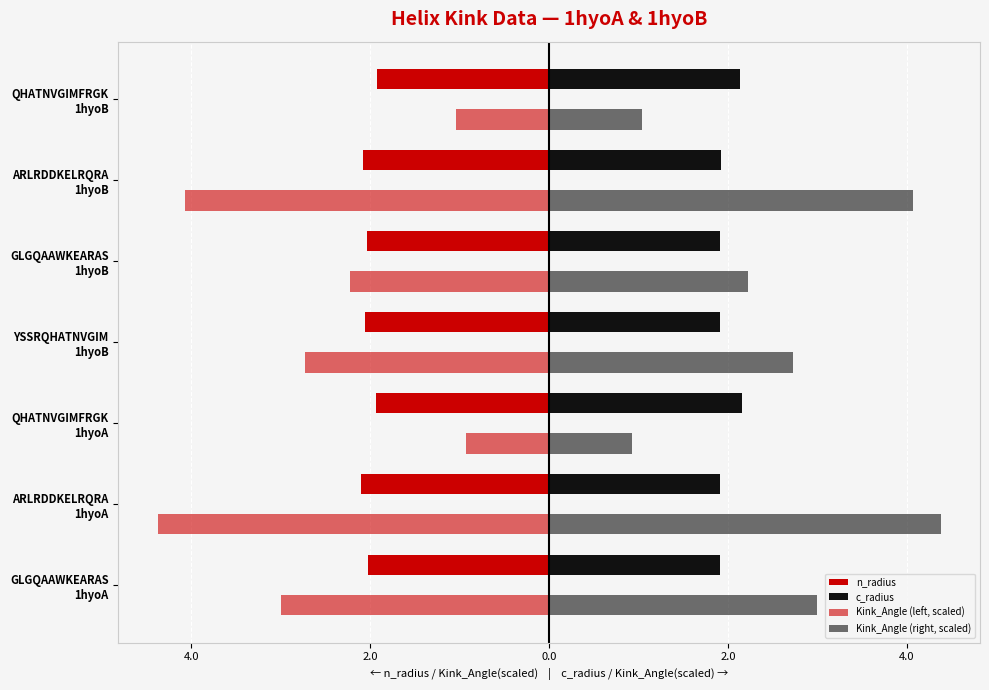

Reading left to right, transcribe all the data shown in this chart.

n_radius: -2.0	-2.1	-1.9	-2.1	-2.0	-2.1	-1.9
c_radius: 1.9	1.9	2.2	1.9	1.9	1.9	2.1
Kink_Angle (left, scaled): -3.0	-4.4	-0.9	-2.7	-2.2	-4.1	-1.0
Kink_Angle (right, scaled): 3.0	4.4	0.9	2.7	2.2	4.1	1.0